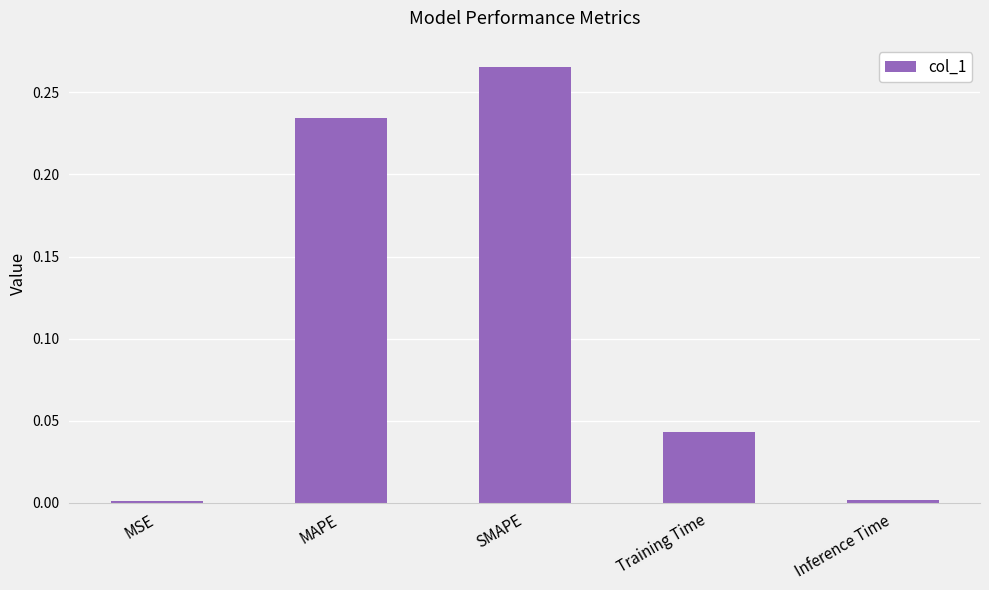

Is it true that the value at MSE is 0.0?

True